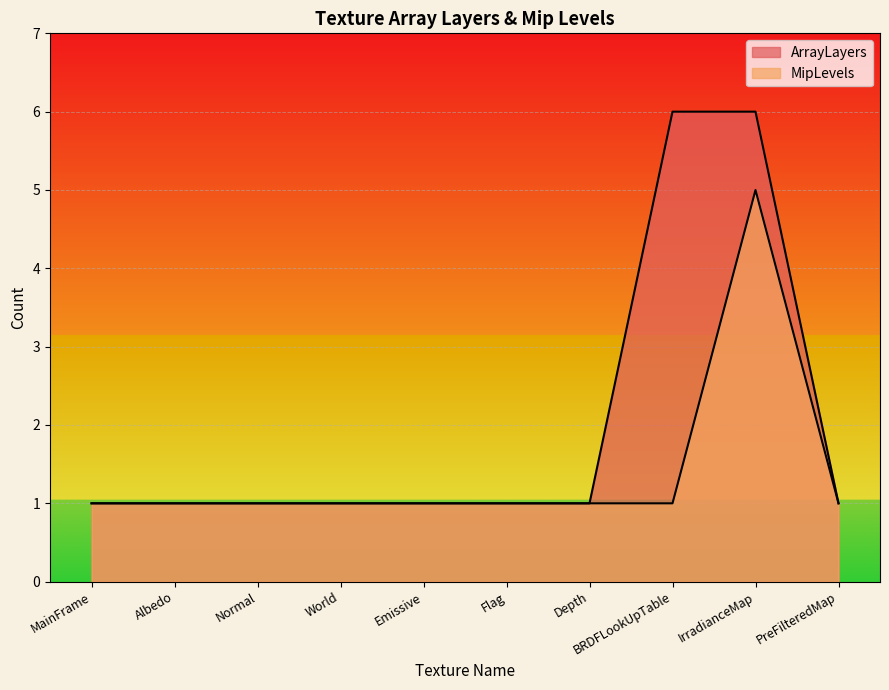

What is the maximum value shown in the chart?

6